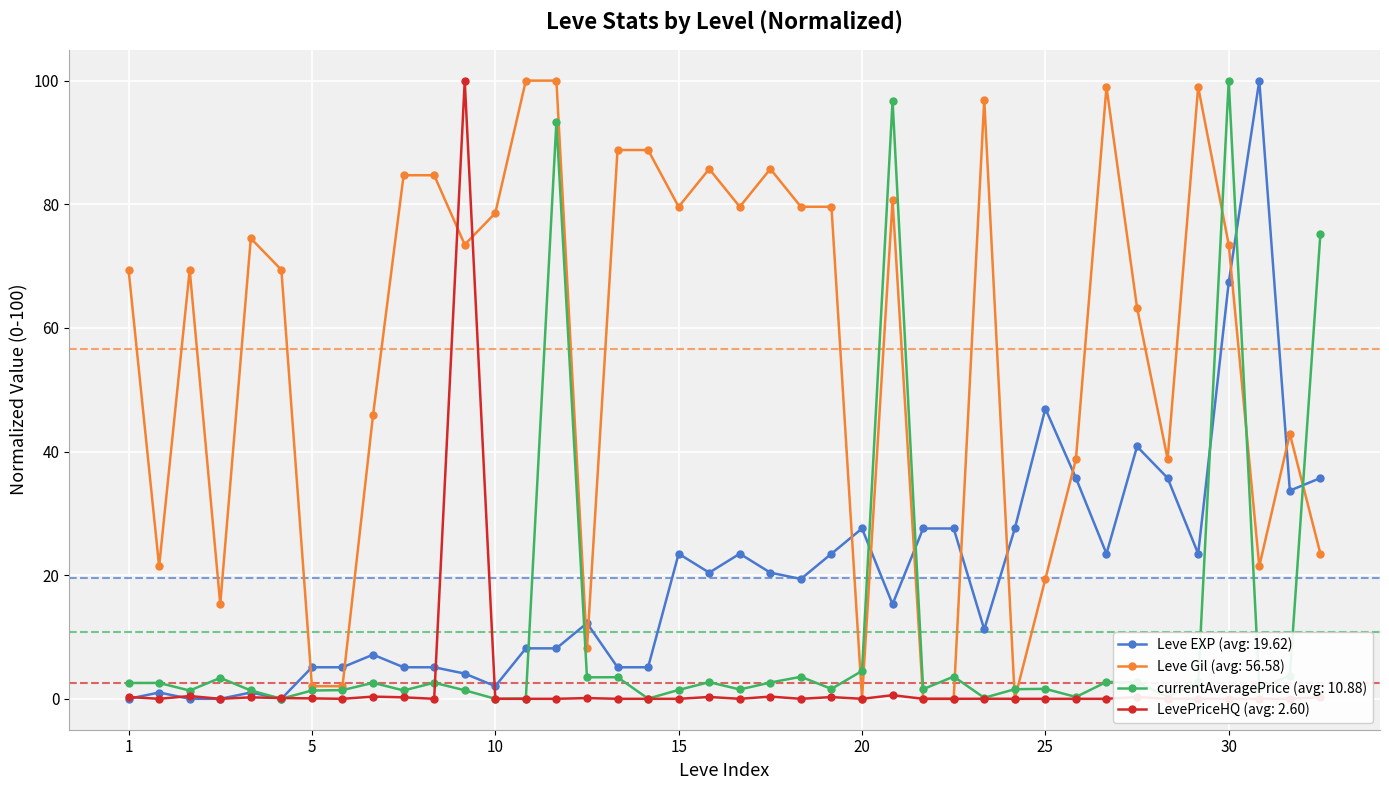

Which series ends up on top after the final intersection of Leve Gil and currentAveragePrice?

currentAveragePrice